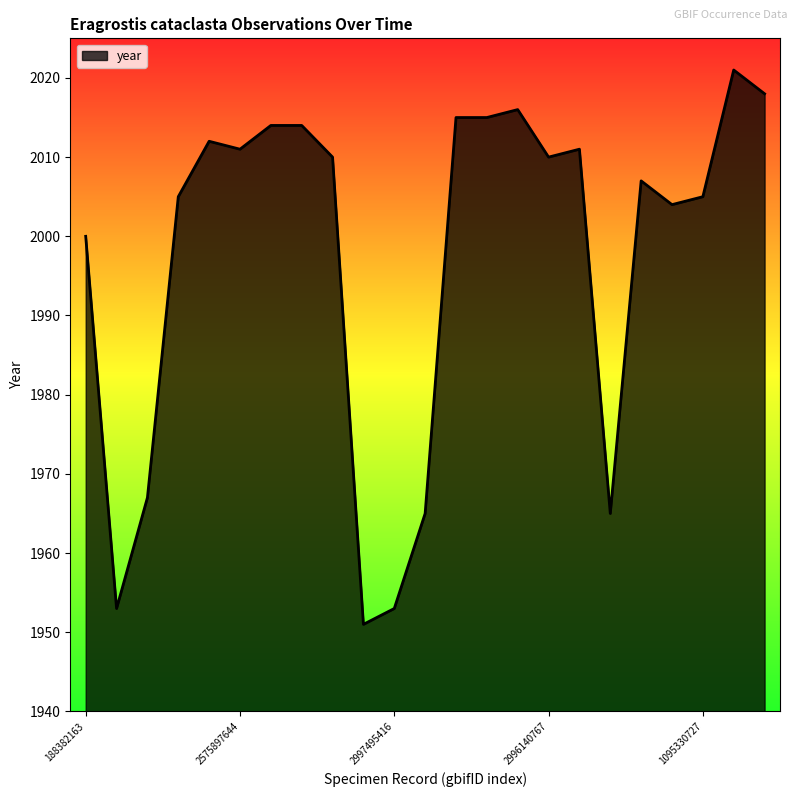

Reading left to right, extract all data points from this chart.

2000	1953	1967	2005	2012	2011	2014	2014	2010	1951	1953	1965	2015	2015	2016	2010	2011	1965	2007	2004	2005	2021	2018